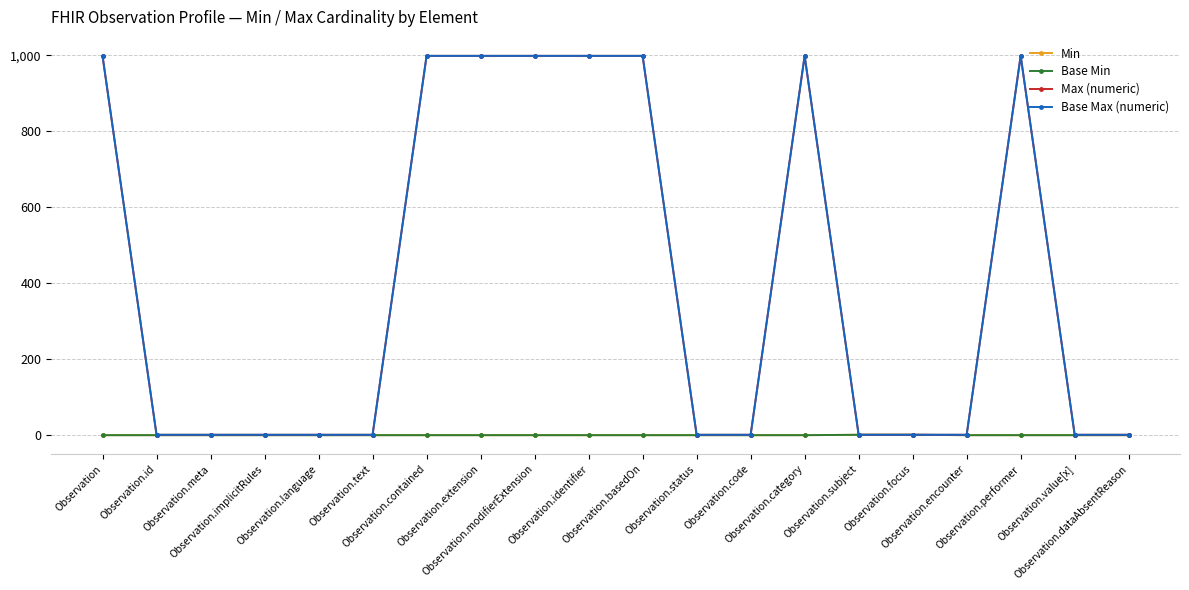

What is the sum of the Max (numeric) values at Observation.dataAbsentReason and Observation?

1000